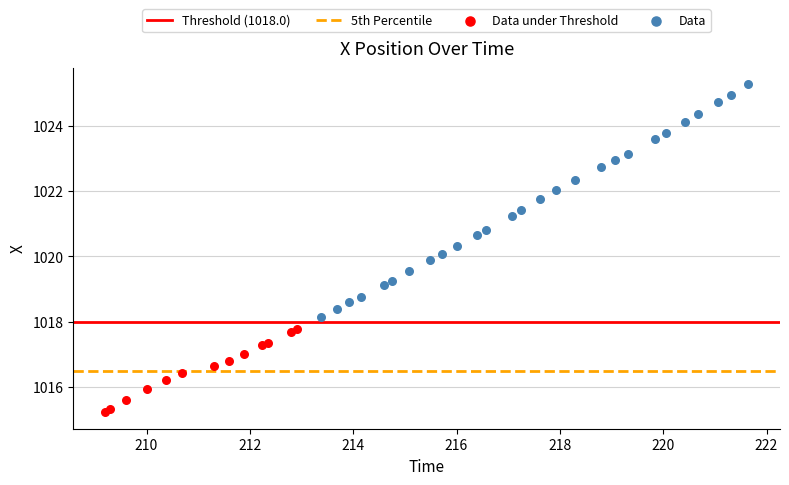

Which series reaches the minimum Y coordinate?

Data under Threshold